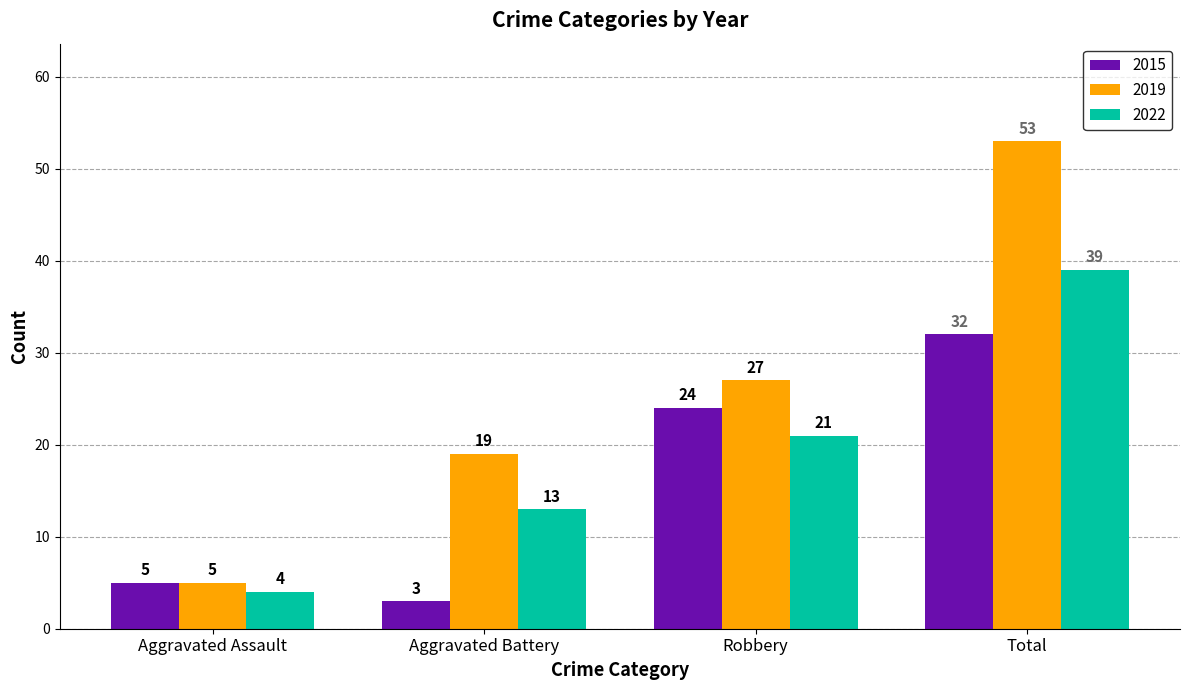

What is the highest value of the 2015 series?

32